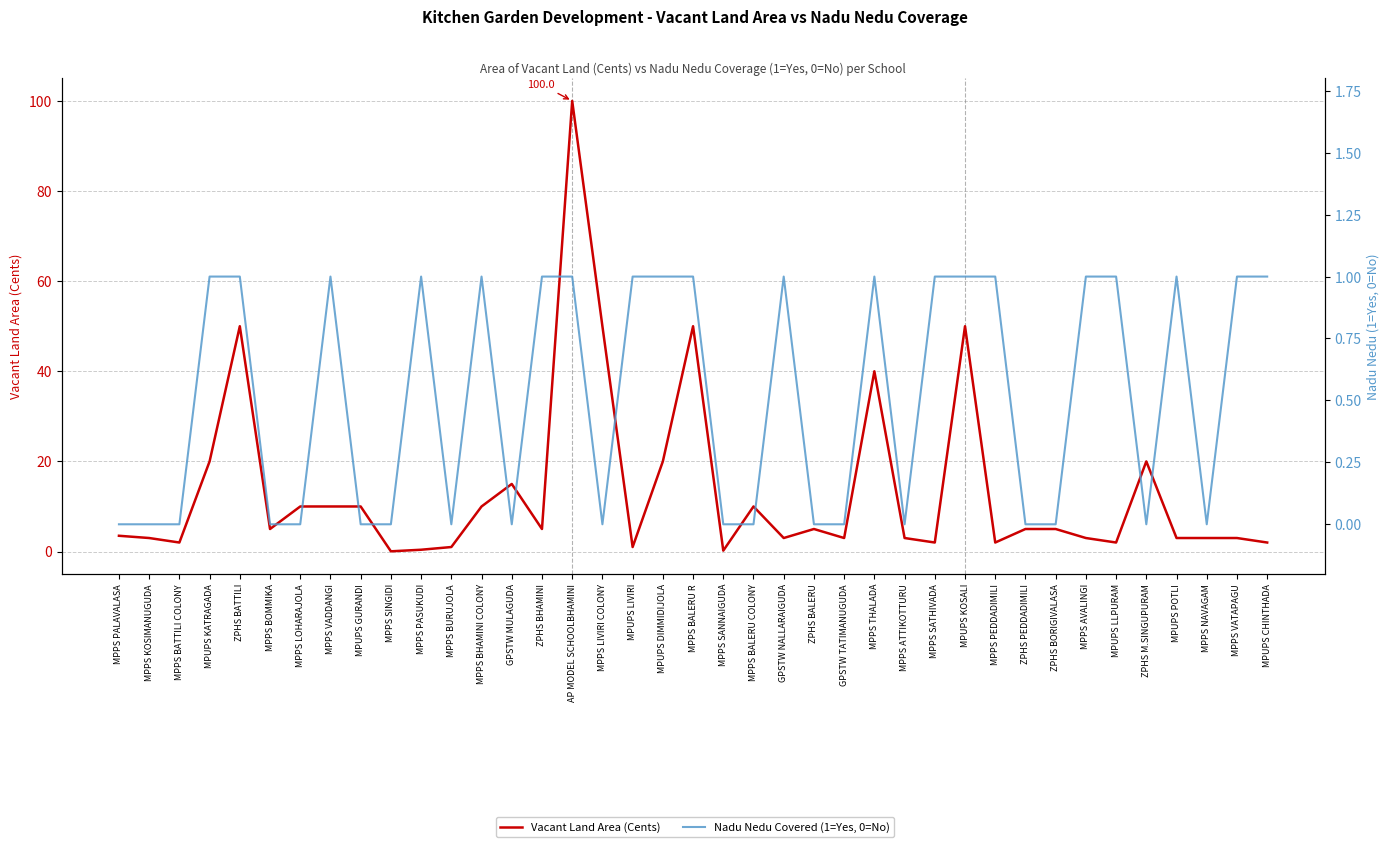

After their last crossing, which series has the higher values: Vacant Land Area (Cents) or Nadu Nedu Covered (1=Yes, 0=No)?

Vacant Land Area (Cents)